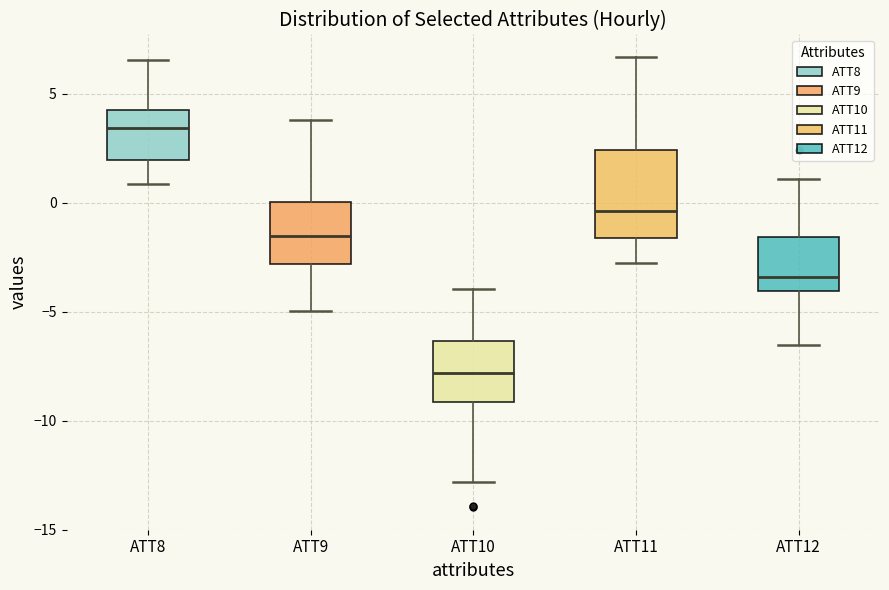

Reading left to right, read every box against the y-axis: the position of its median line, the range the box covers, and the ends of its whiskers. The values are not printed on the chart, so give them approximately, as read against the axis.

ATT8: median 3.5, box 2.0 to 4.5, whiskers 1.0 to 6.5
ATT9: median -1.5, box -3.0 to 0.0, whiskers -5.0 to 4.0
ATT10: median -8.0, box -9.0 to -6.5, whiskers -13.0 to -4.0
ATT11: median -0.5, box -1.5 to 2.5, whiskers -3.0 to 6.5
ATT12: median -3.5, box -4.0 to -1.5, whiskers -6.5 to 1.0